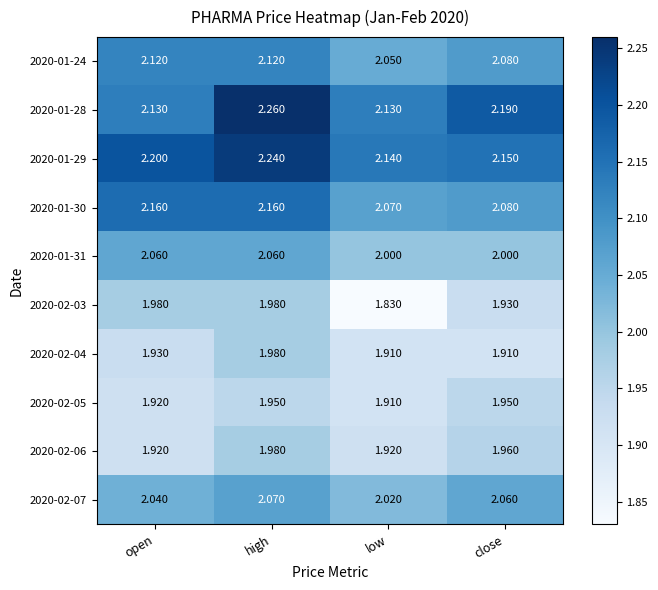

At which category is the sum across all series the highest?

high